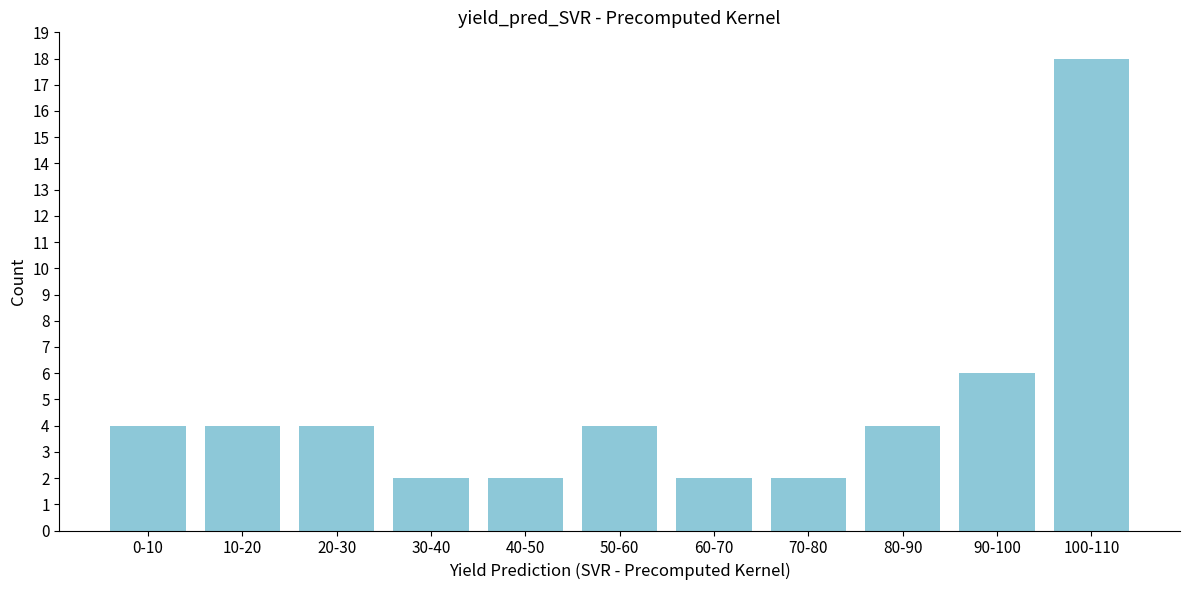

Reading left to right, transcribe all the data shown in this chart.

0-10=4	10-20=4	20-30=4	30-40=2	40-50=2	50-60=4	60-70=2	70-80=2	80-90=4	90-100=6	100-110=18